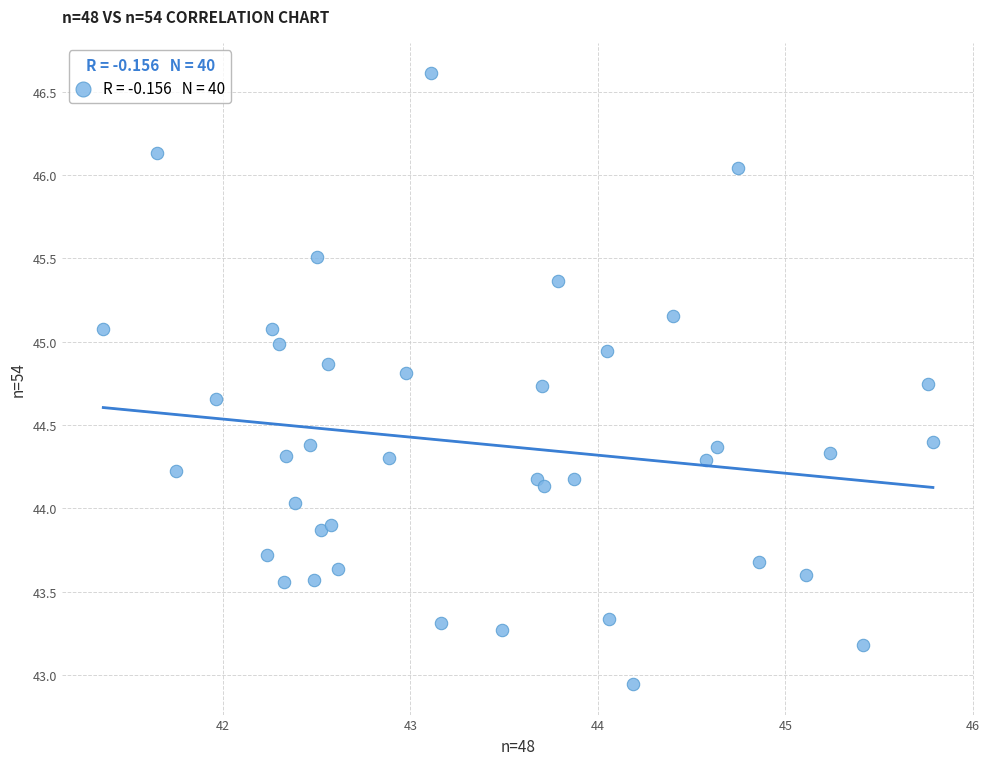

What is the range of X values (max minus min)?

4.4